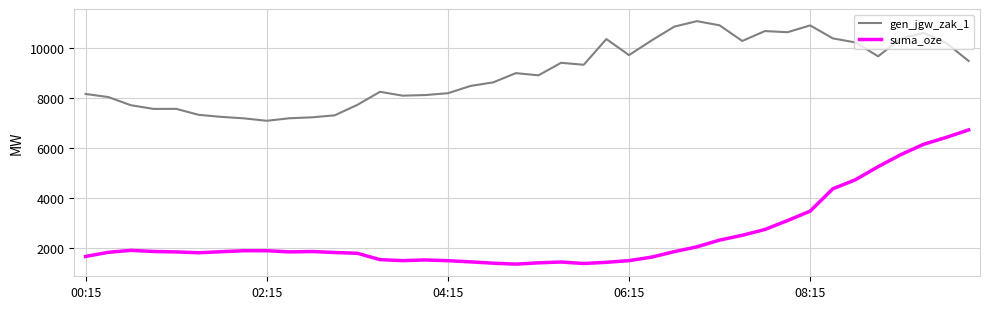

How many categories are shown in the chart?

40